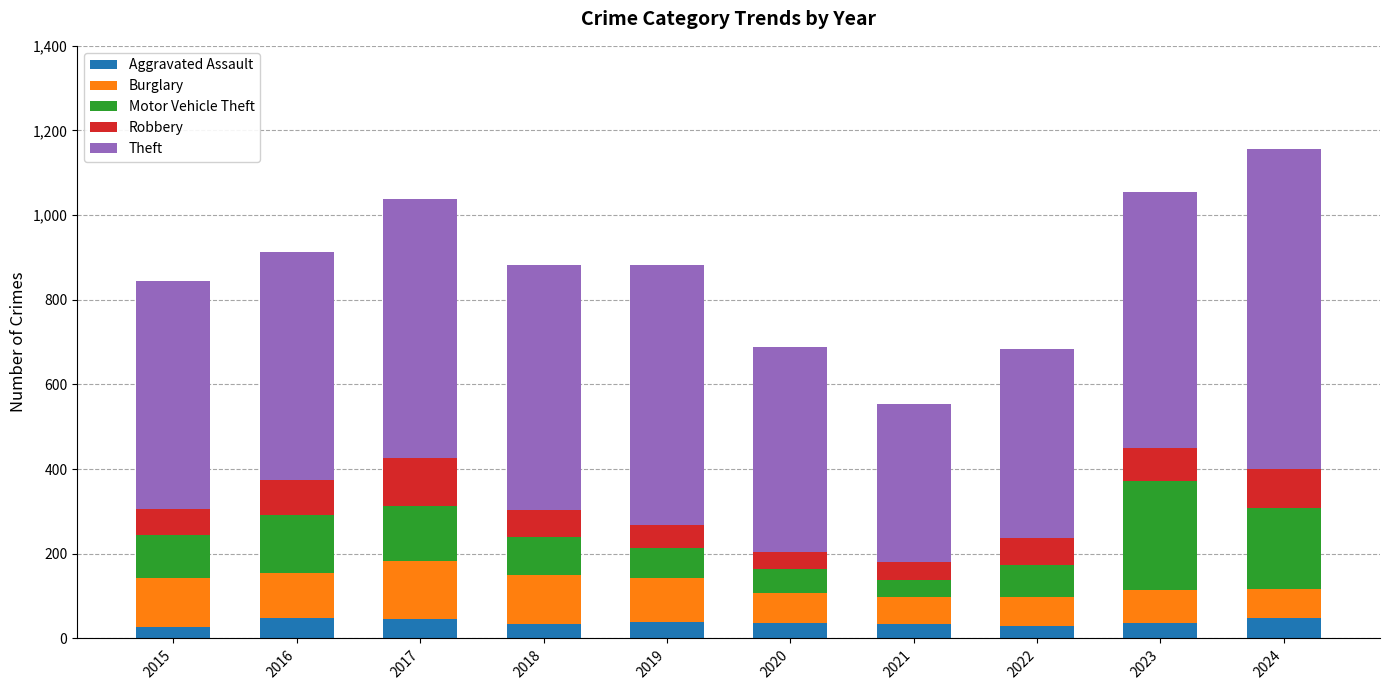

What is the approximate value of Aggravated Assault at 2022, to the nearest 10?

30